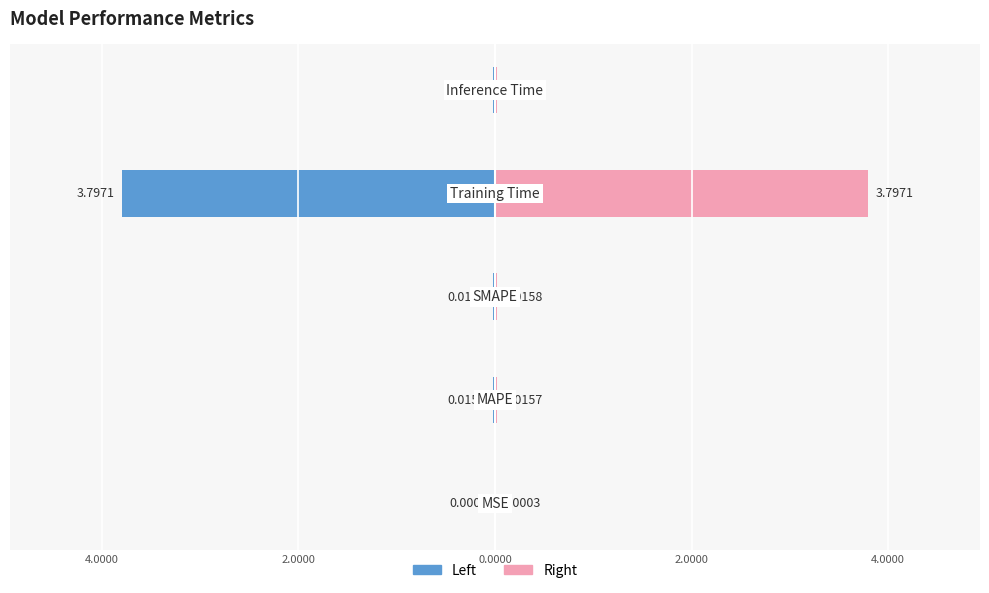

True or false: col_1 (right) has a value of 0.0 at 2.0000.

False